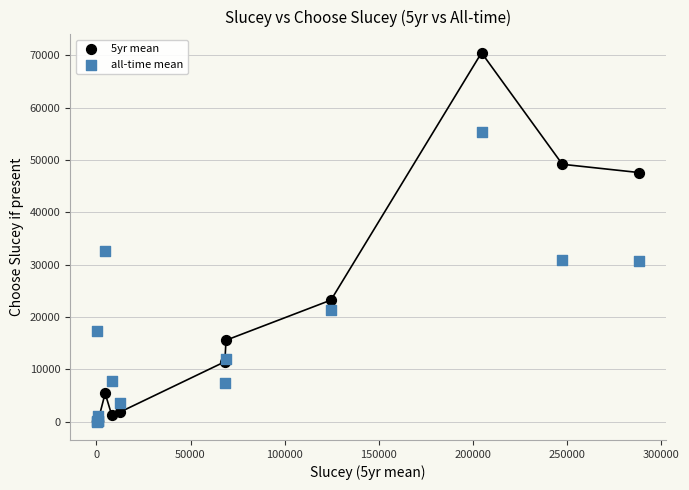

Across all series, what Y value is closest to 35270?

32651.5